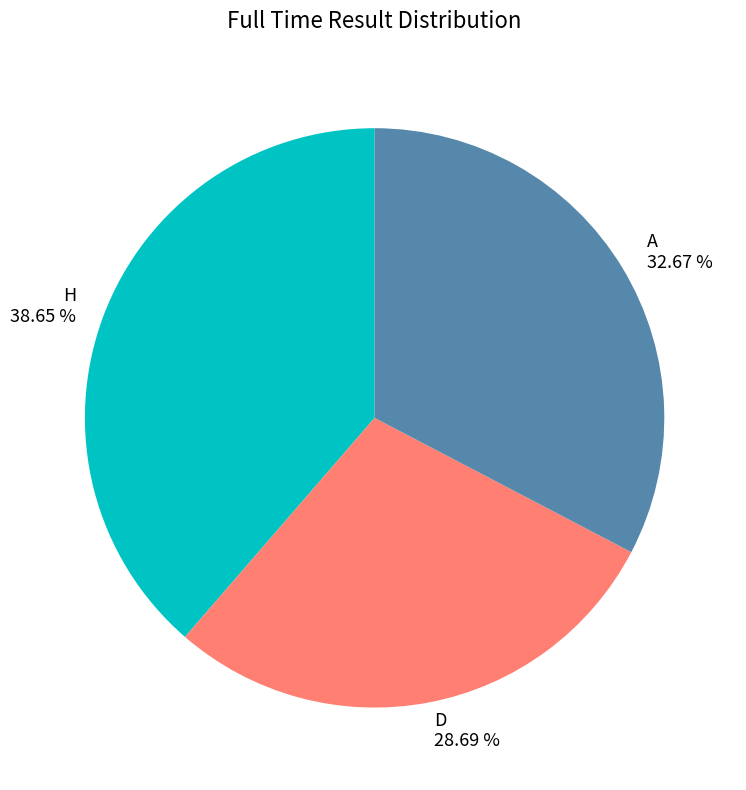

What is the largest slice in the pie chart?

H